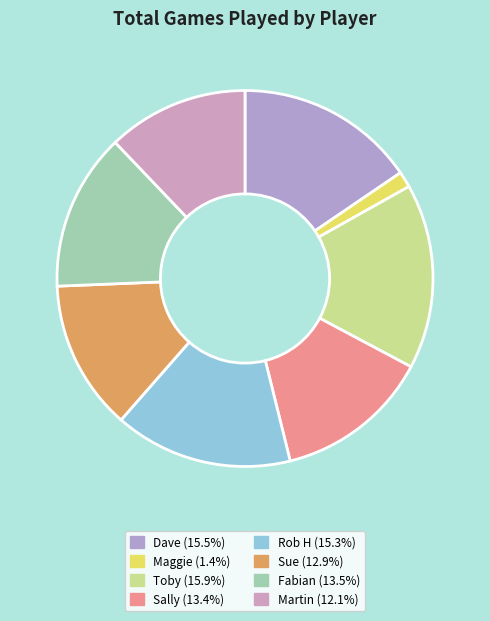

Count the number of slices in the pie.

8